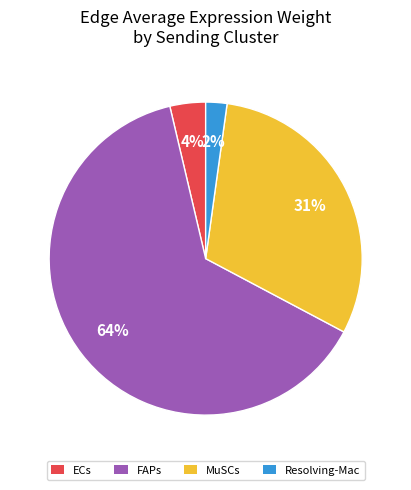

Do Resolving-Mac and FAPs together represent more than half of the pie?

Yes